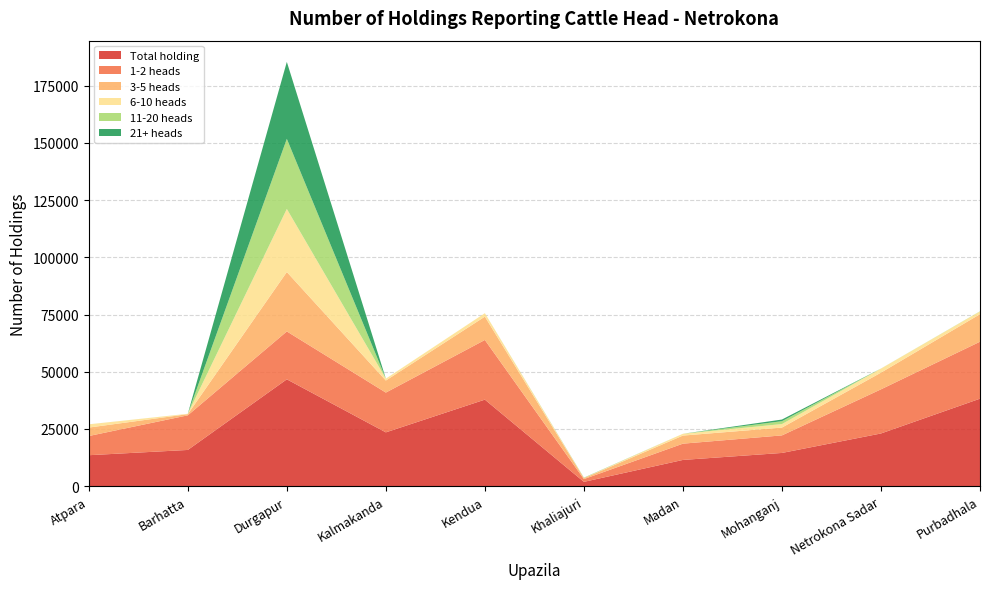

Reading right to left, transcribe all the data shown in this chart.

Total holding: Purbadhala=38210	Netrokona Sadar=23001	Mohanganj=14490	Madan=11436	Khaliajuri=1850	Kendua=37795	Kalmakanda=23487	Durgapur=46673	Barhatta=15800	Atpara=13498
1-2 heads: Purbadhala=24899	Netrokona Sadar=19295	Mohanganj=7670	Madan=7109	Khaliajuri=1200	Kendua=26078	Kalmakanda=17385	Durgapur=20934	Barhatta=15130	Atpara=8384
3-5 heads: Purbadhala=12034	Netrokona Sadar=7297	Mohanganj=3420	Madan=3537	Khaliajuri=400	Kendua=10204	Kalmakanda=5269	Durgapur=25974	Barhatta=512	Atpara=3699
6-10 heads: Purbadhala=1181	Netrokona Sadar=1761	Mohanganj=1532	Madan=790	Khaliajuri=102	Kendua=1512	Kalmakanda=833	Durgapur=27575	Barhatta=153	Atpara=1410
11-20 heads: Purbadhala=96	Netrokona Sadar=32	Mohanganj=1260	Madan=0	Khaliajuri=80	Kendua=0	Kalmakanda=0	Durgapur=30635	Barhatta=5	Atpara=5
21+ heads: Purbadhala=0	Netrokona Sadar=0	Mohanganj=720	Madan=0	Khaliajuri=50	Kendua=0	Kalmakanda=0	Durgapur=33650	Barhatta=0	Atpara=0